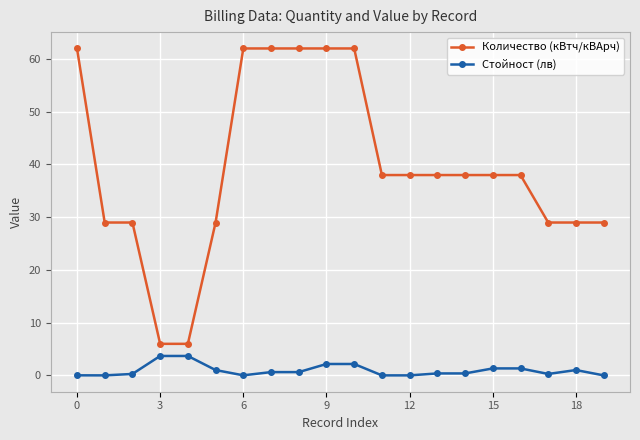

True or false: Количество (кВтч/кВАрч) and Стойност (лв) intersect in this chart.

False